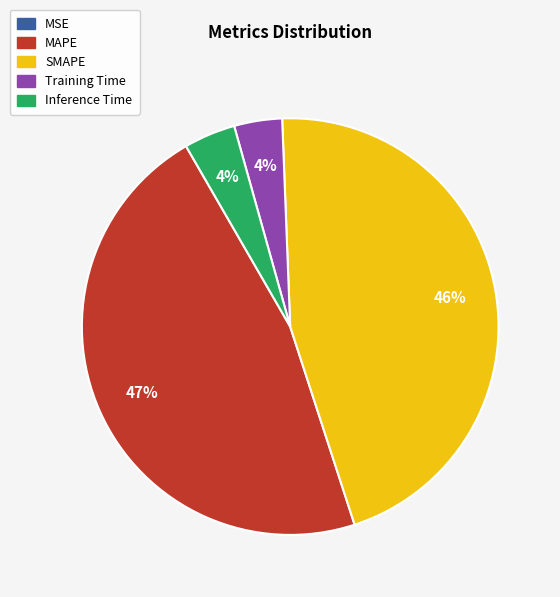

What percentage is the Inference Time slice, to the nearest percent?

4%